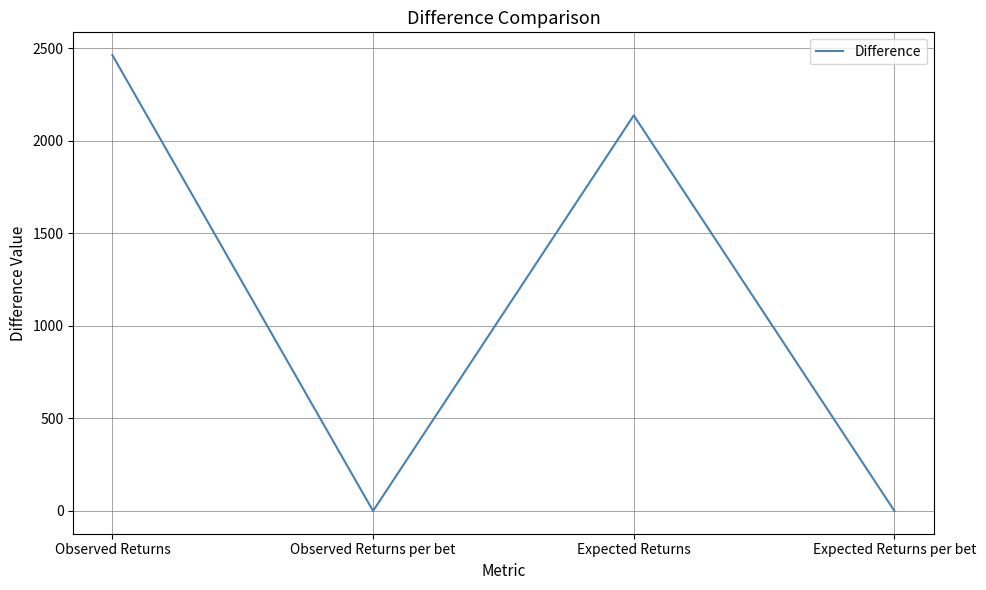

Where is the first local maximum?

Expected Returns